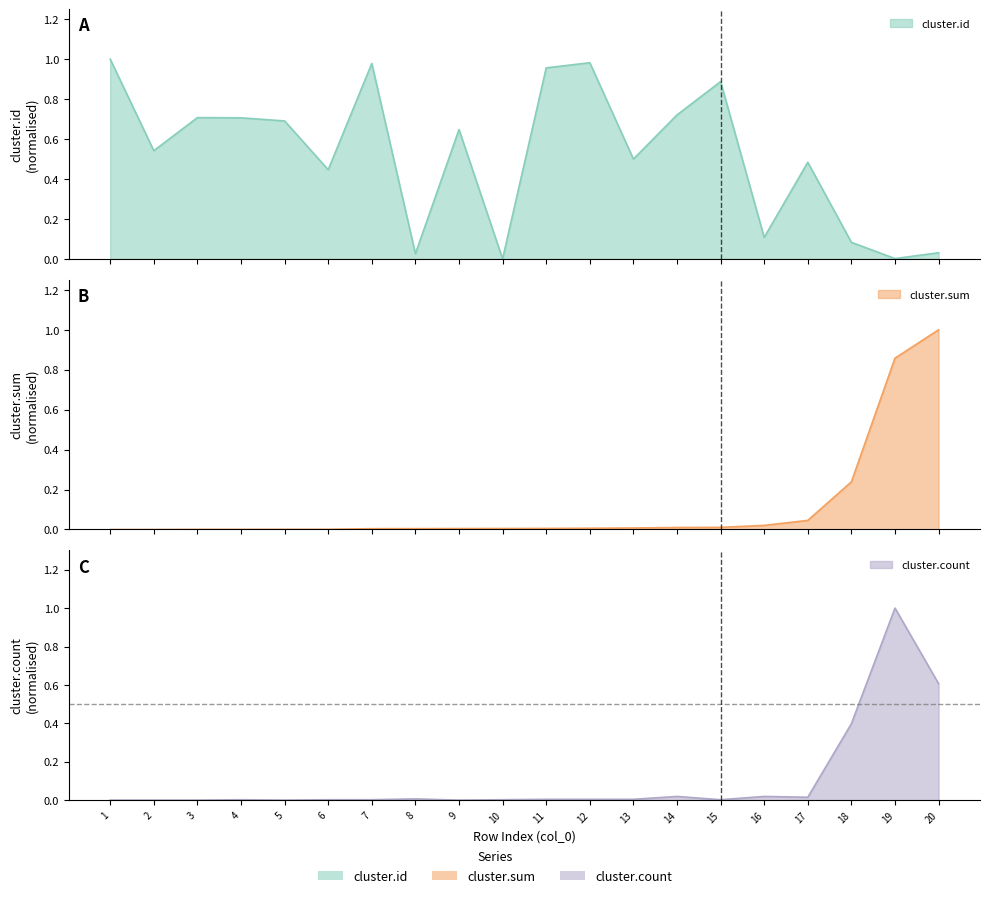

Where is the first local minimum for cluster.id?

2